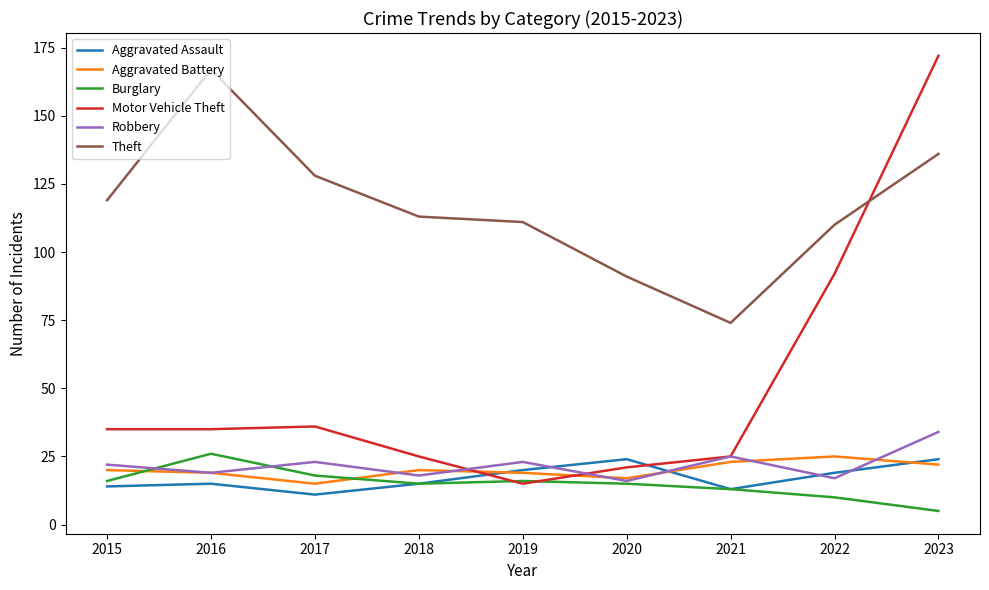

Which series changed the most between 2017 and 2019?

Motor Vehicle Theft